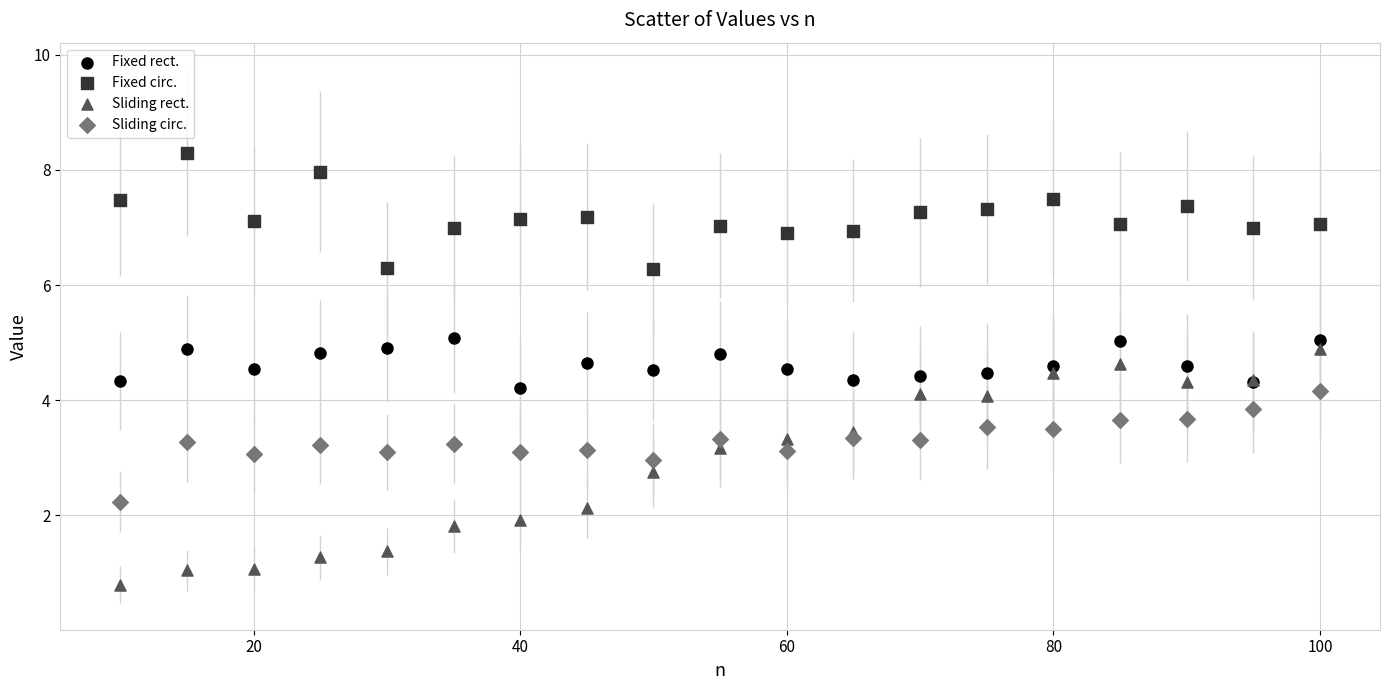

What are all the series names shown in the legend?

Fixed rect., Fixed circ., Sliding rect., Sliding circ.